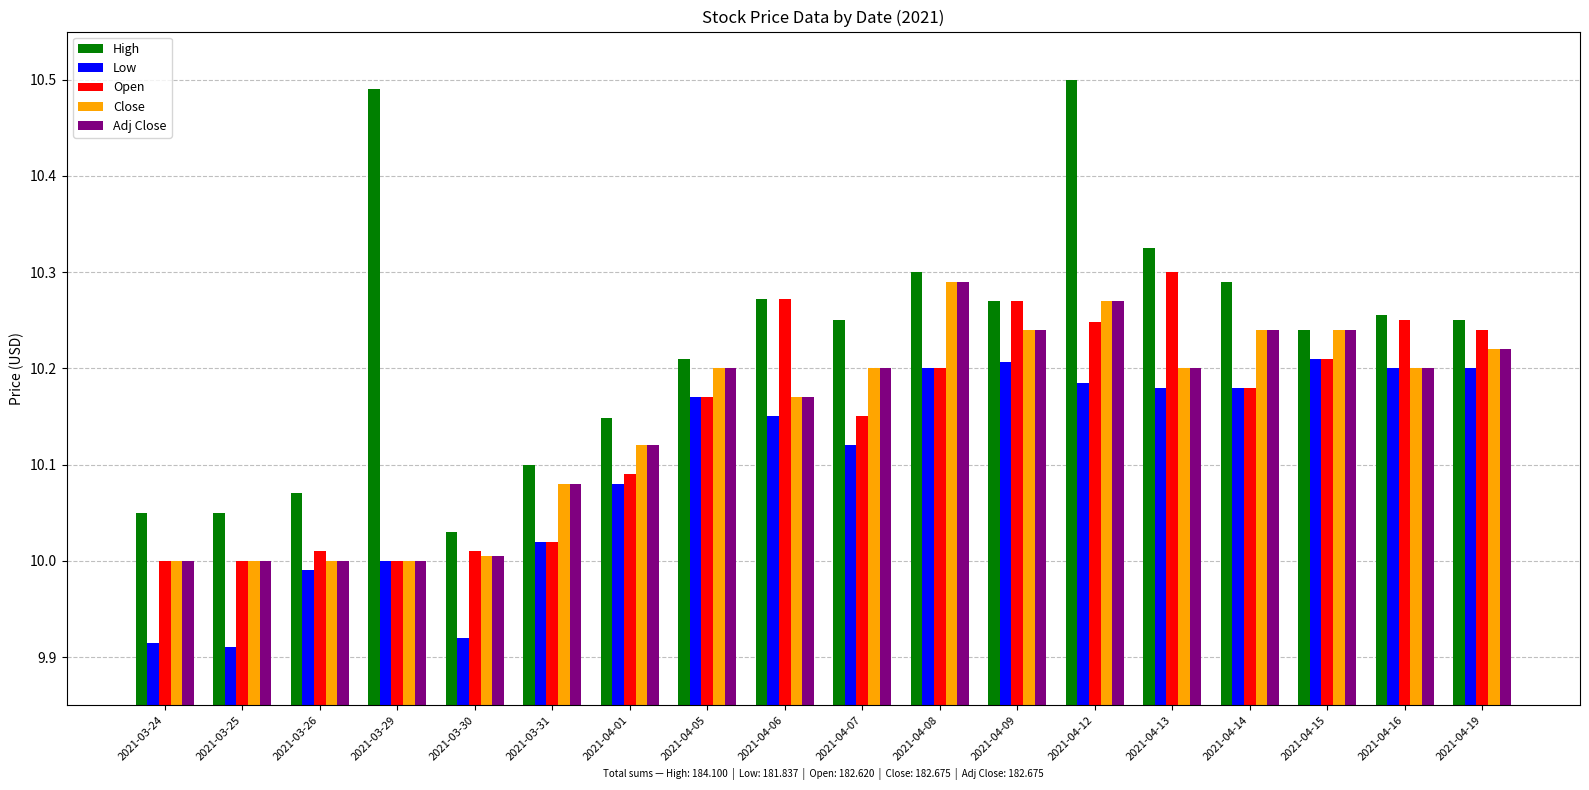

What position from the left is 2021-03-31?

6